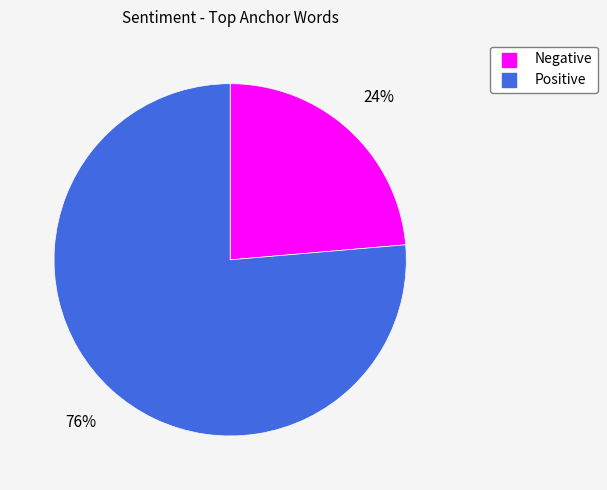

What is the ratio of the value at Positive to the value at Negative?

3.2